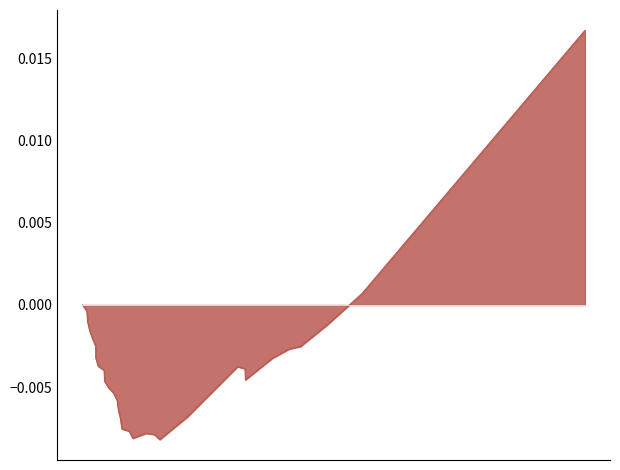

Does the chart have visible grid lines?

No